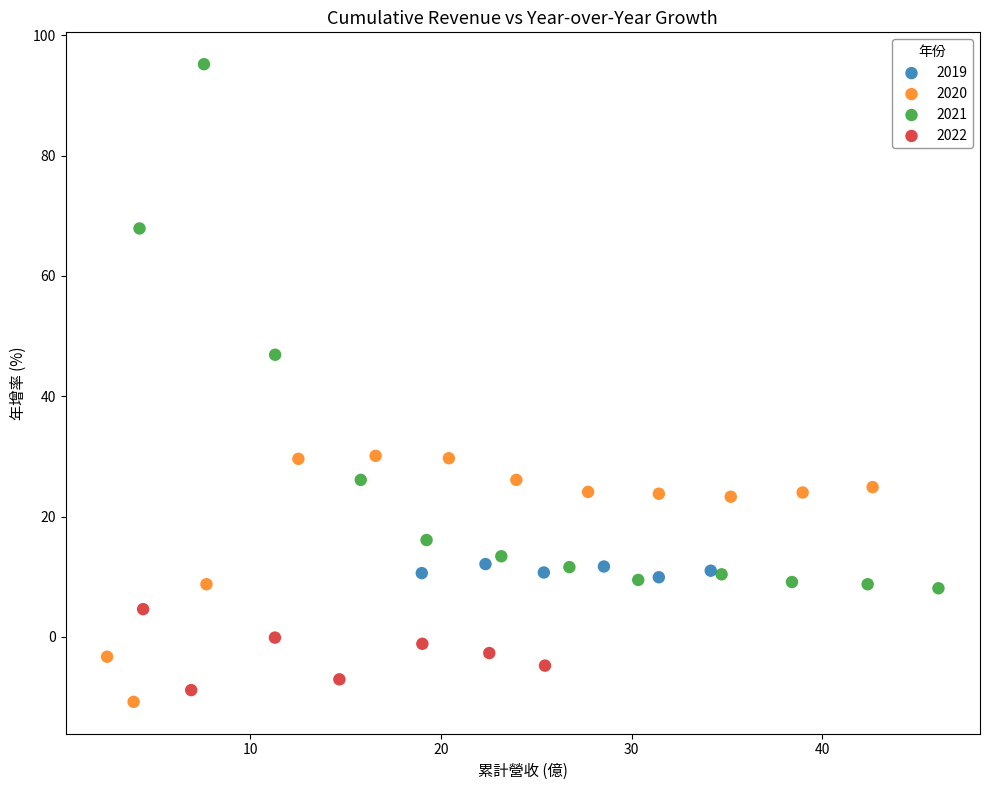

Which series has the largest Y range (max minus min)?

2021